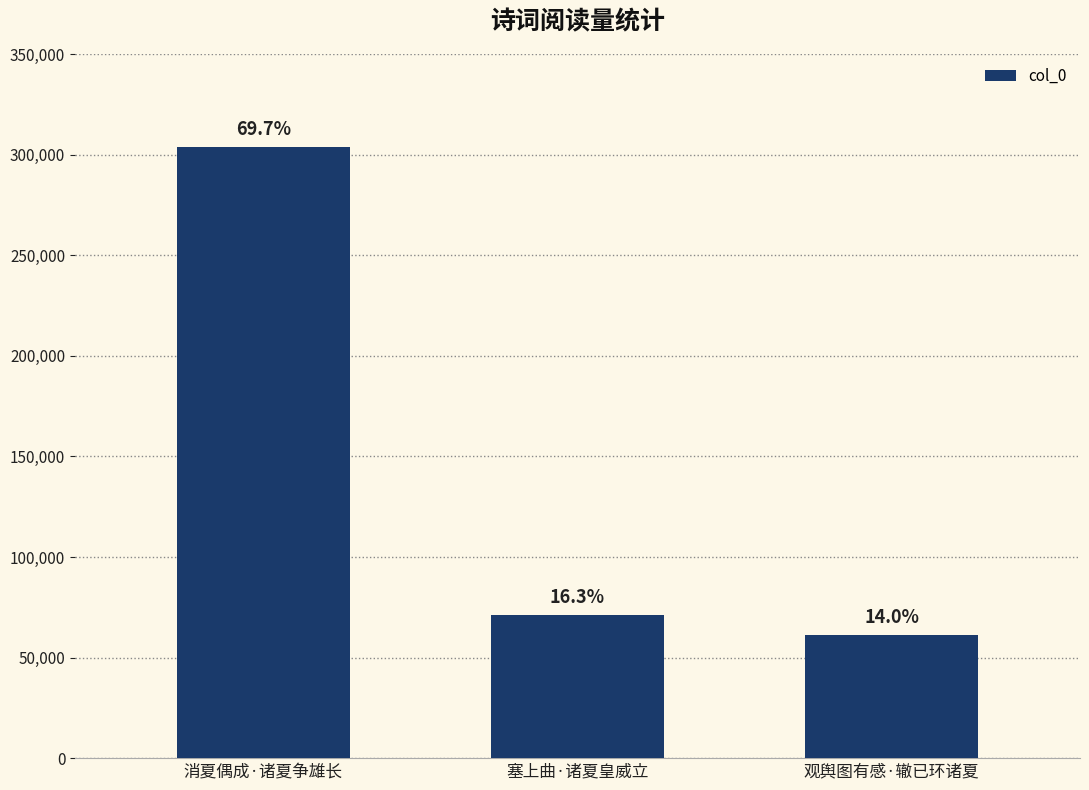

What is the approximate value at 塞上曲·诸夏皇威立, to the nearest 10?

71230